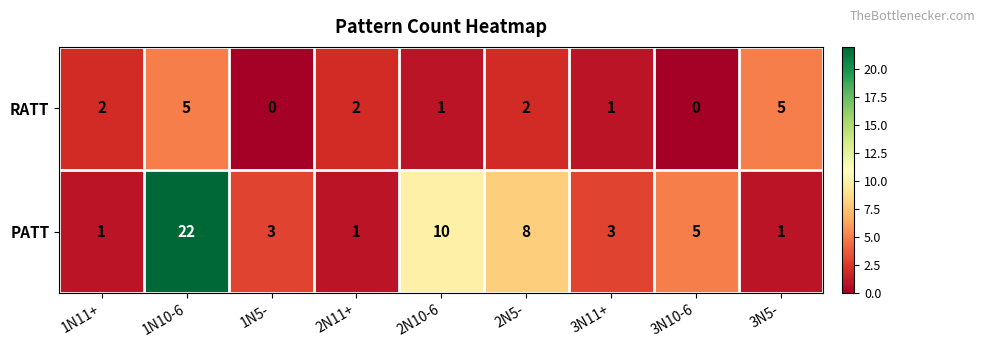

At how many categories does at least one series exceed 12?

1